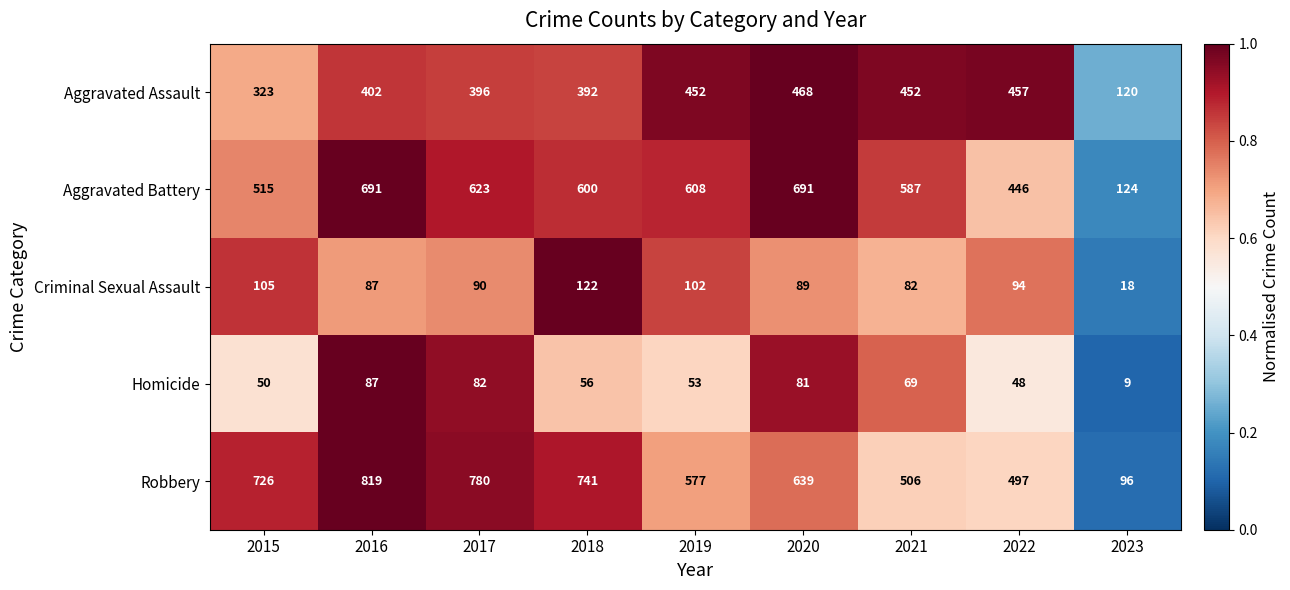

What is the sum of the Criminal Sexual Assault values at 2016 and 2020?

176